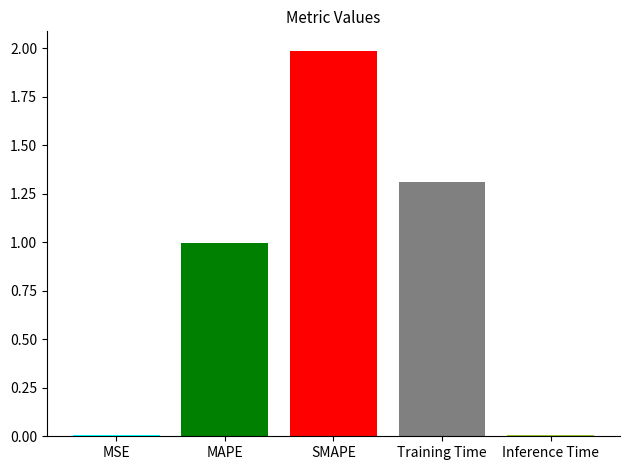

What is the change in value from SMAPE to Training Time?

-0.7